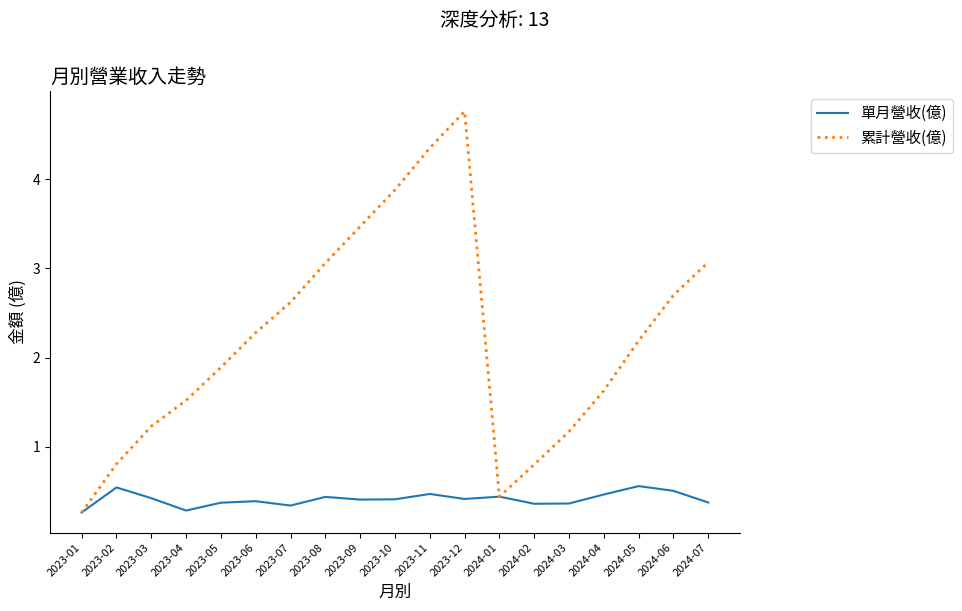

Where is 累計營收(億) nearest to the value 2?

2023-05